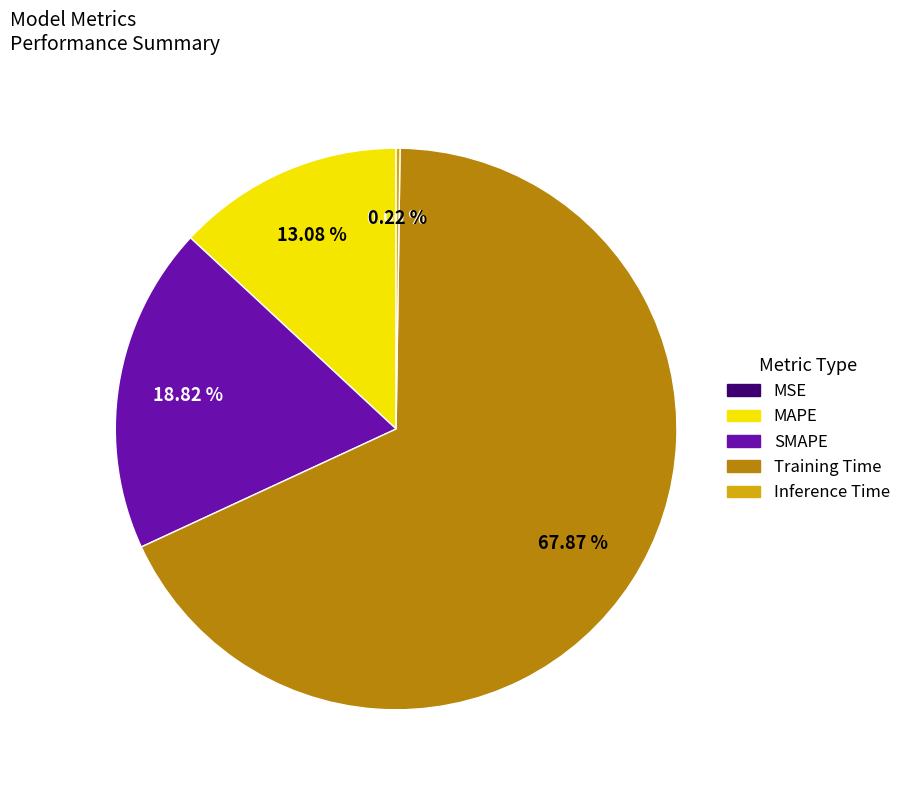

Does Training Time account for over 50% of the chart?

Yes